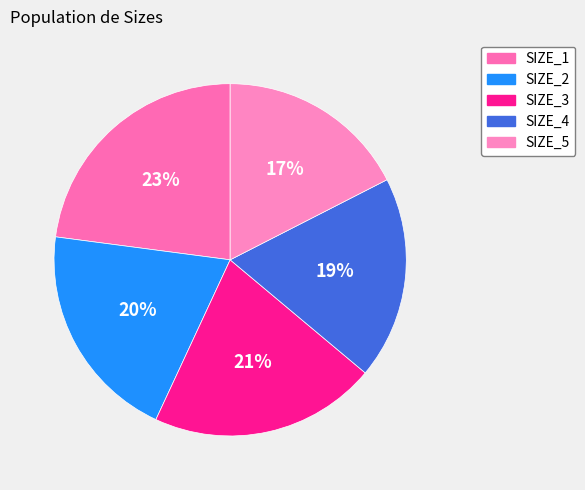

Count the number of slices in the pie.

5